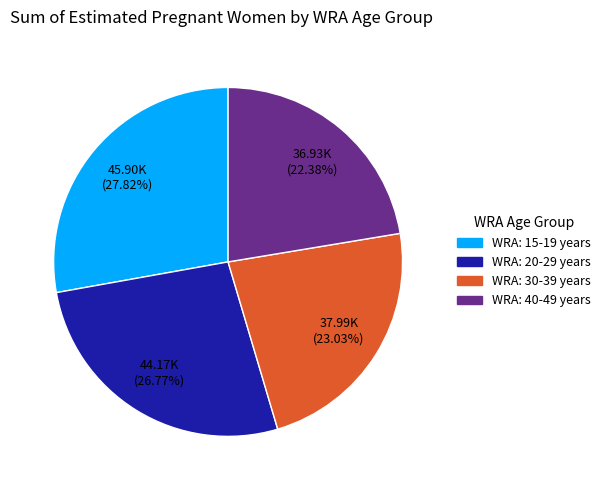

Is there a majority slice in this chart?

No